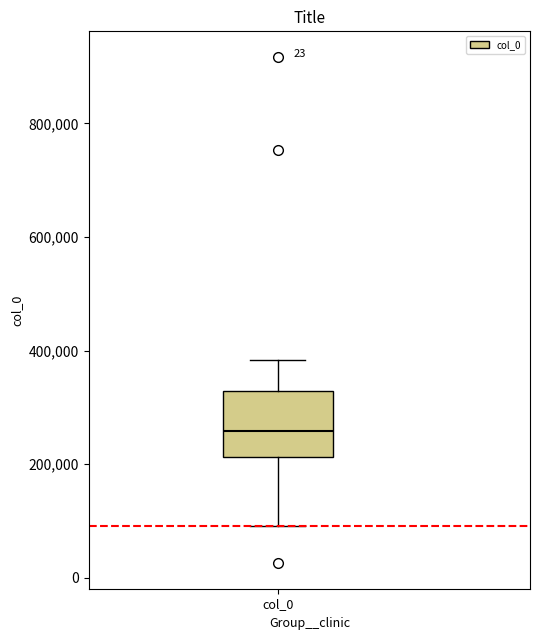

Where does the lower whisker of the box for col_0 end on the y-axis? The values are not printed on the chart, so give them approximately, as read against the axis.

100000